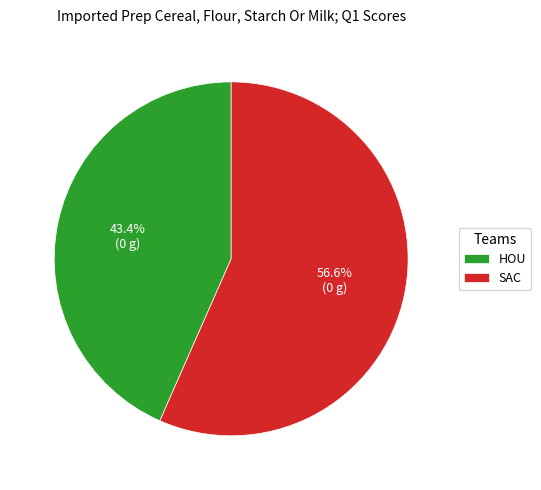

What percentage is the HOU slice, to the nearest percent?

43%